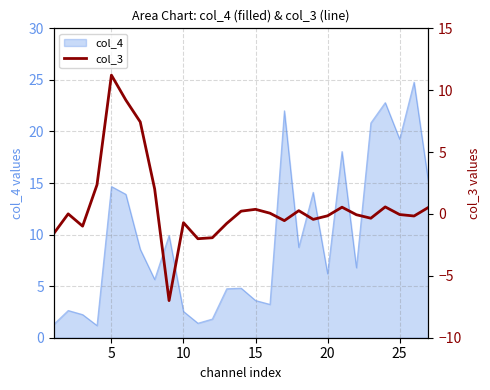

How many lines are shown in the chart?

1